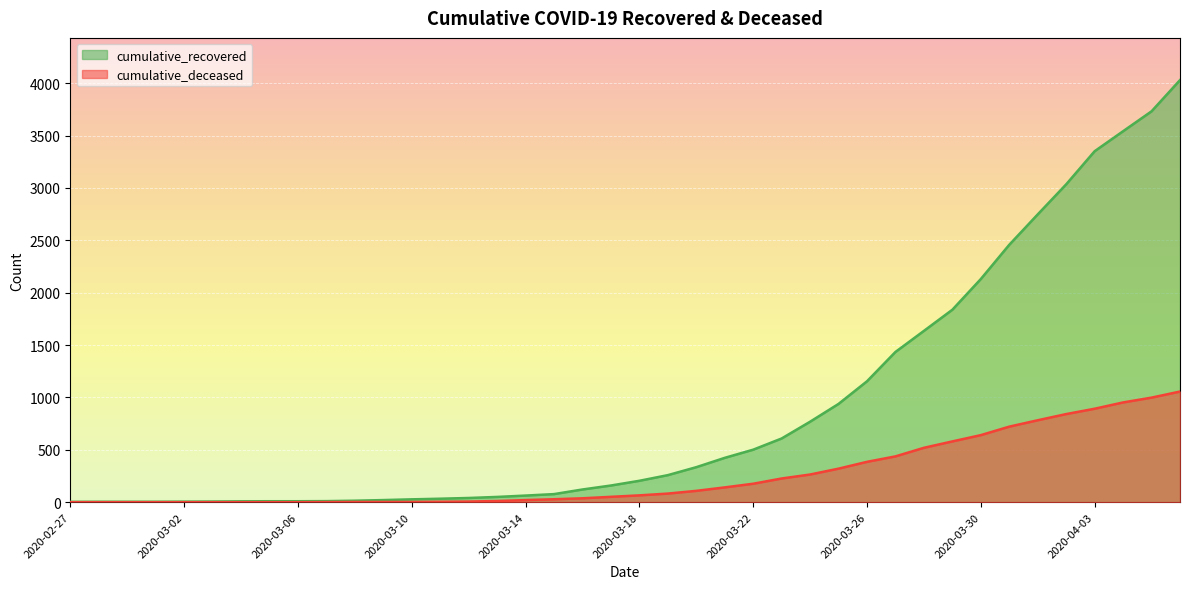

Is it true that cumulative_deceased equals 1 at 2020-03-09?

False